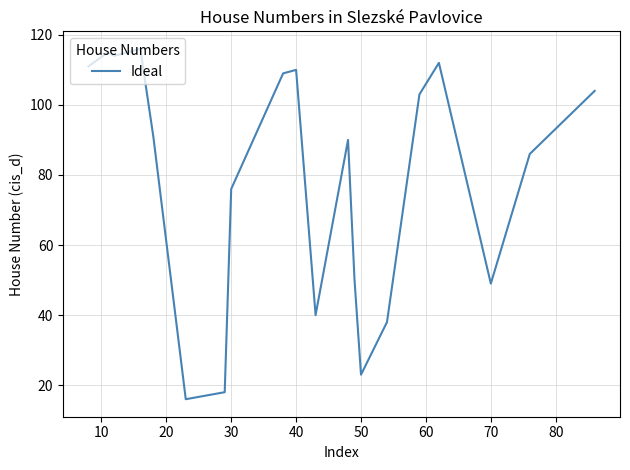

What is the greatest value displayed?

116